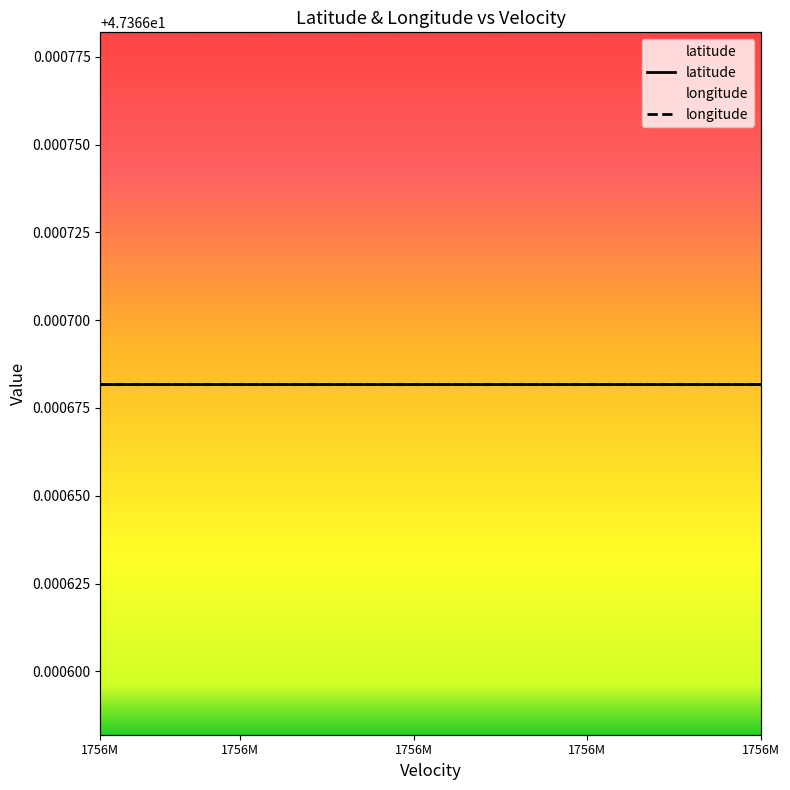

At which label does longitude reach its minimum?

1756M